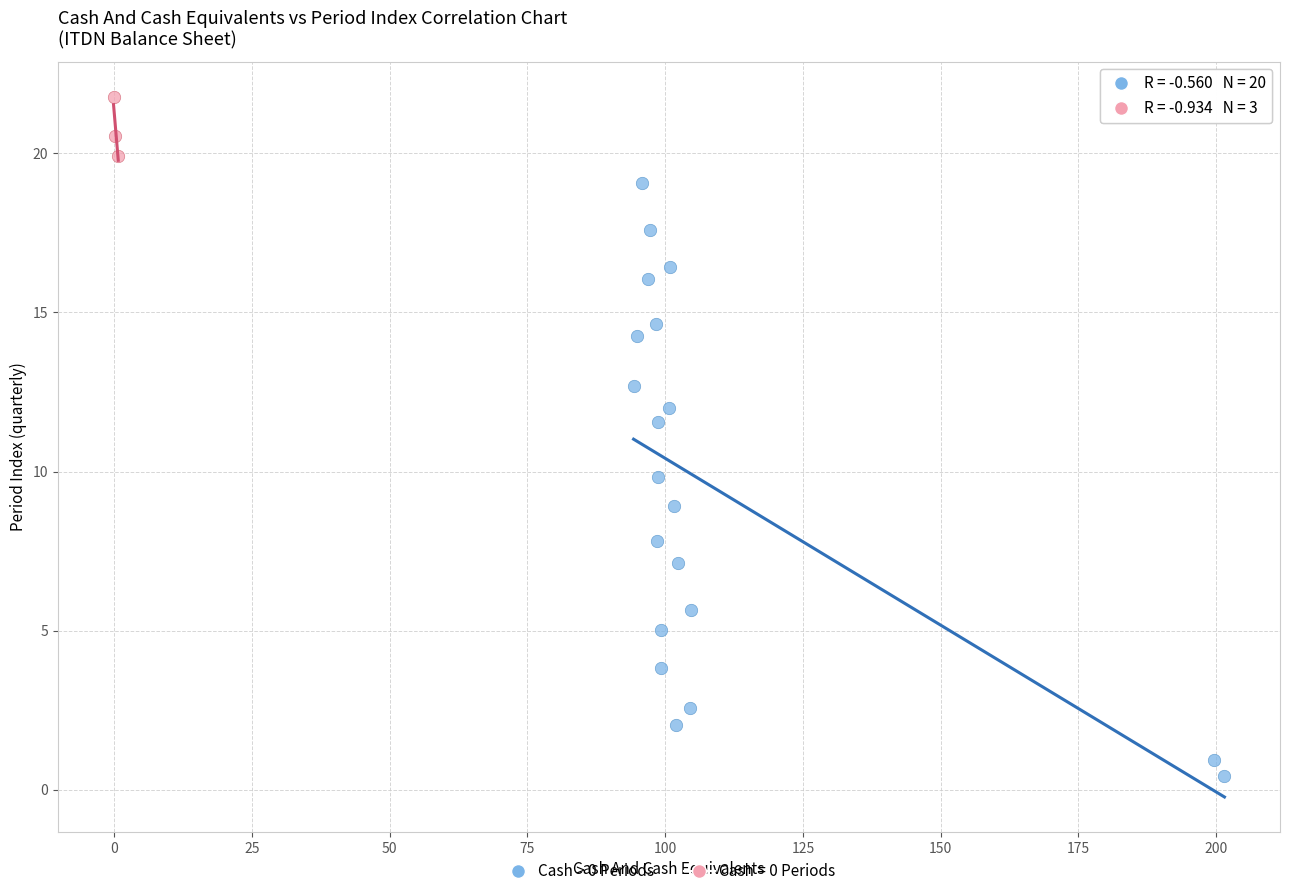

Which series contains the highest Y value?

Cash = 0 Periods